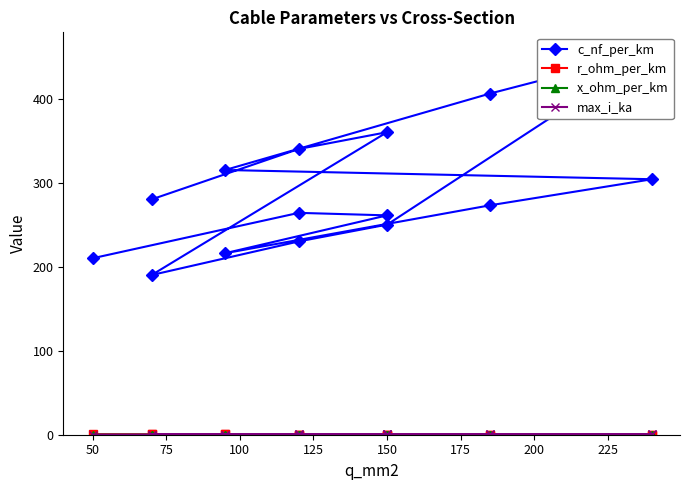

Reading left to right, what are all the values shown in this chart?

c_nf_per_km: 210.0	264.0	261.0	216.0	273.0	304.0	315.0	406.0	456.0	250.0	230.0	190.0	360.0	340.0	280.0
r_ohm_per_km: 0.6	0.2	0.2	0.3	0.2	0.1	0.3	0.2	0.1	0.2	0.3	0.4	0.2	0.3	0.4
x_ohm_per_km: 0.1	0.1	0.1	0.1	0.1	0.1	0.1	0.1	0.1	0.1	0.1	0.1	0.1	0.1	0.1
max_i_ka: 0.1	0.2	0.3	0.3	0.4	0.4	0.2	0.4	0.4	0.3	0.3	0.2	0.3	0.3	0.2